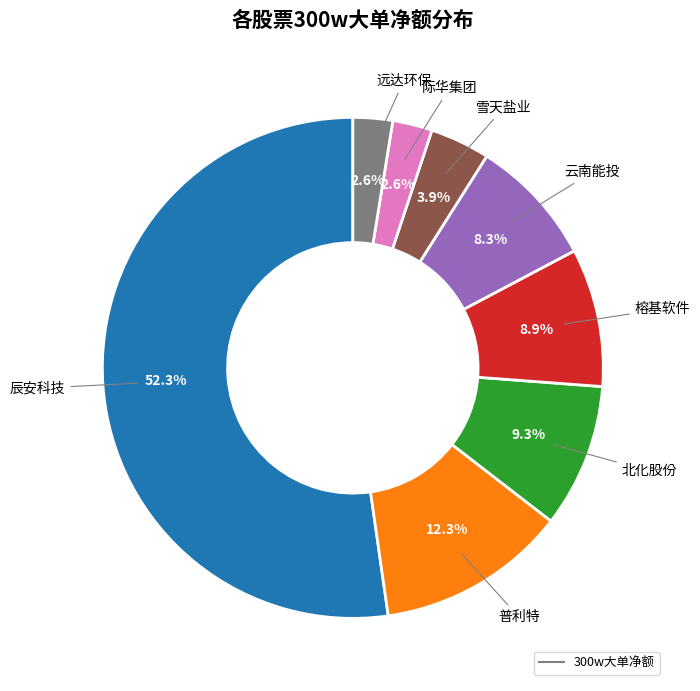

Is there a majority slice in this chart?

Yes